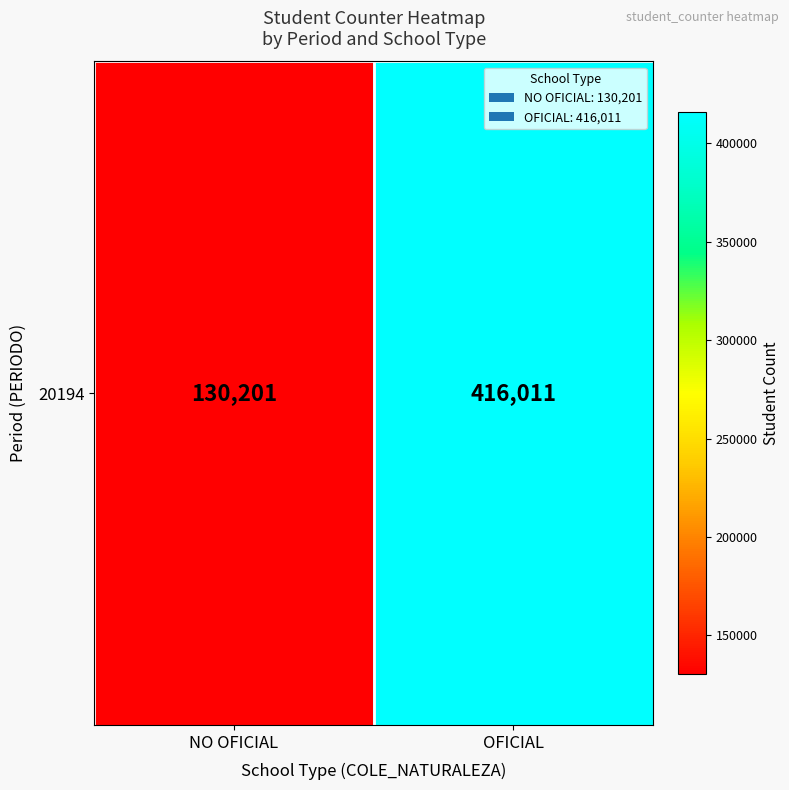

Rank the categories by value from lowest to highest.

NO OFICIAL, OFICIAL